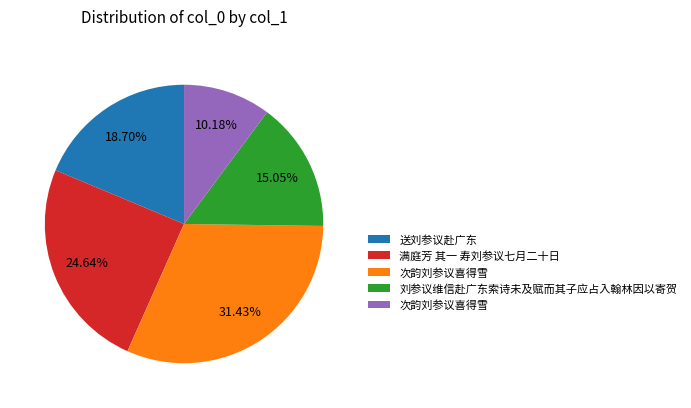

Does any single category account for the majority?

No